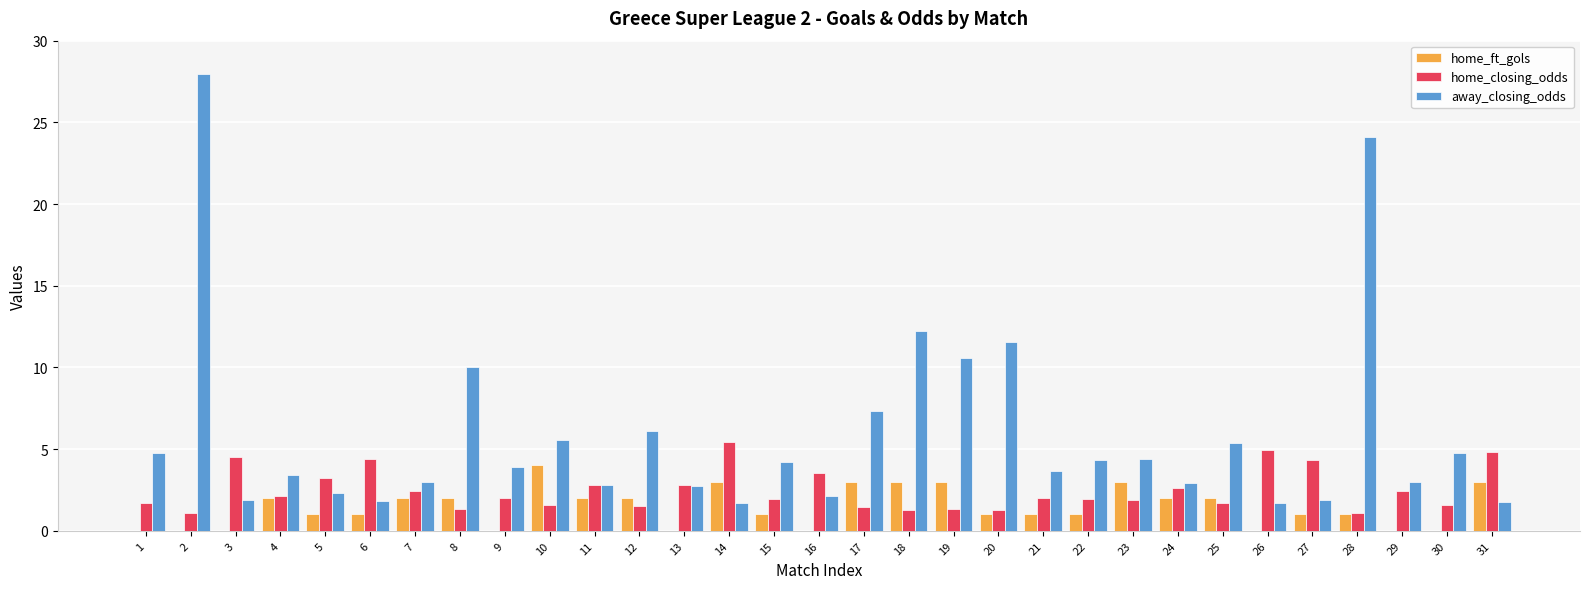

What is the sum of the home_closing_odds values at 29 and 17?

3.9